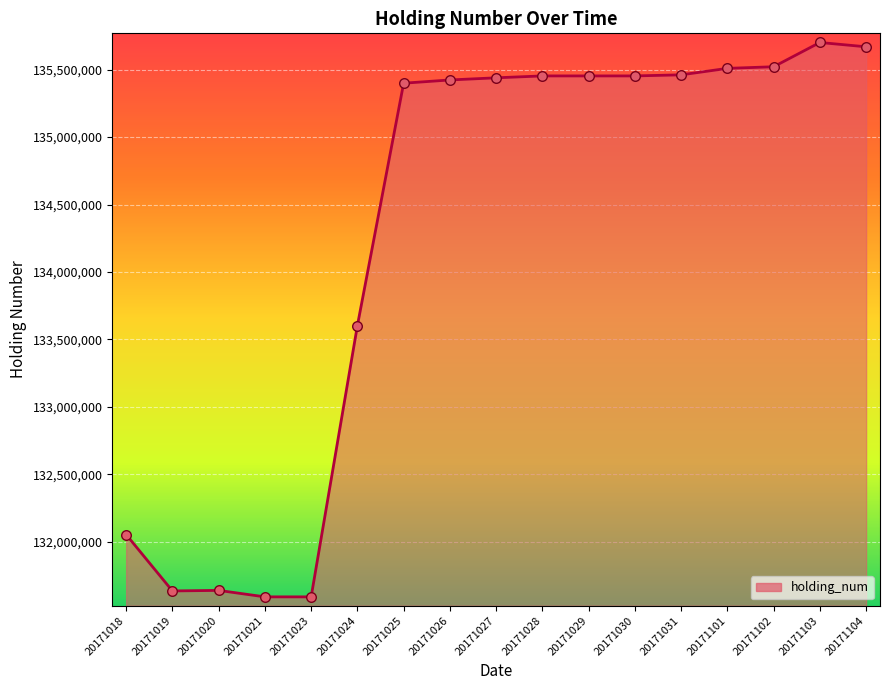

Where is the data nearest to the value 133646000?

20171024